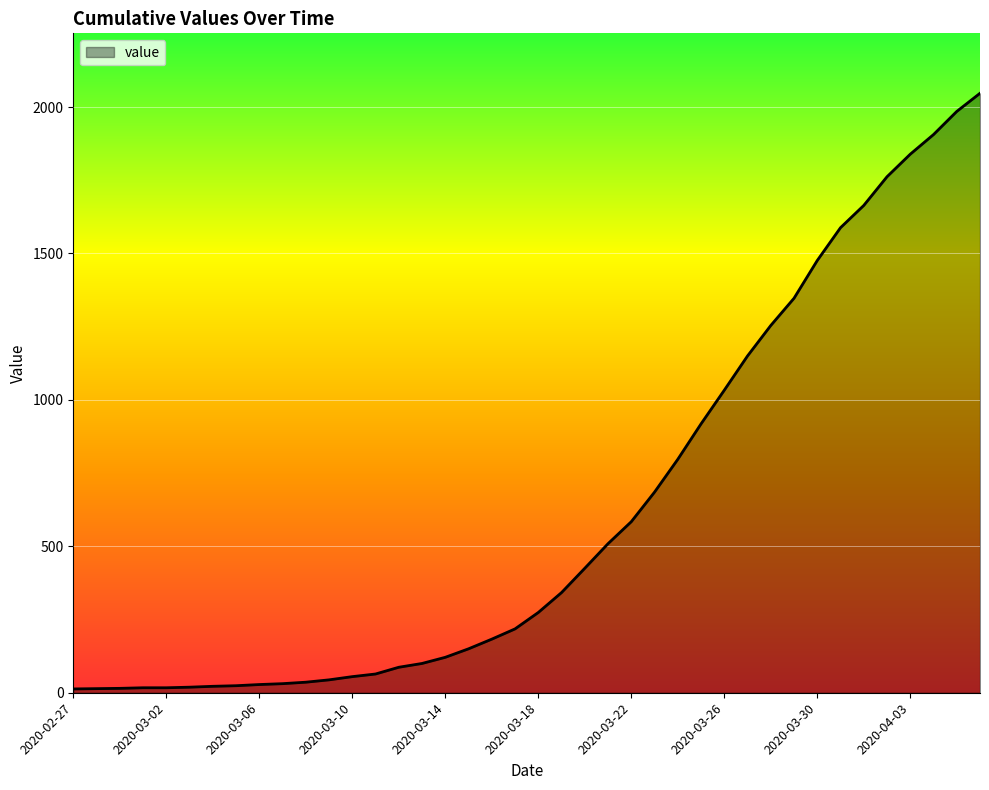

What is the difference between the maximum and minimum values?

2034